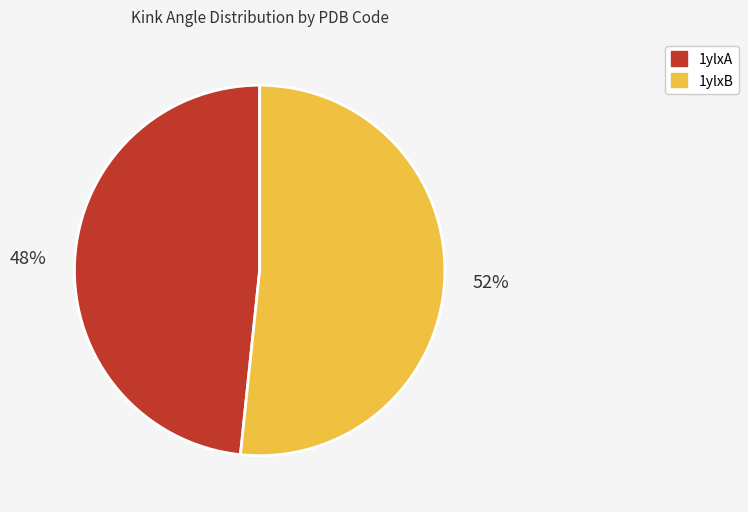

How many segments does this pie chart have?

2